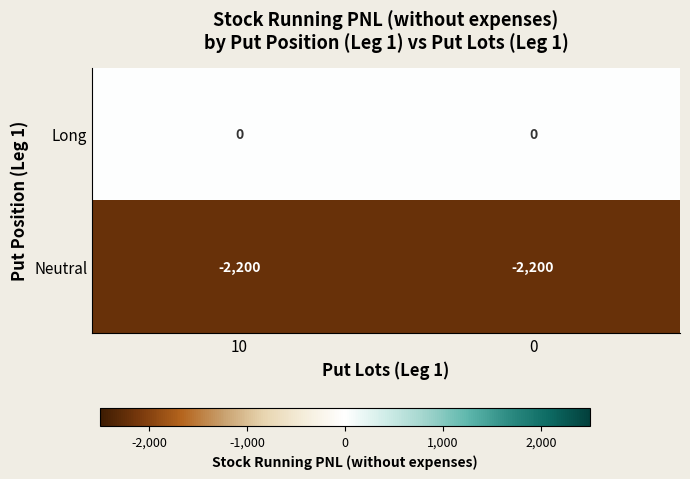

Reading left to right, transcribe all the data shown in this chart.

Long: 0	0
Neutral: -2200	-2200